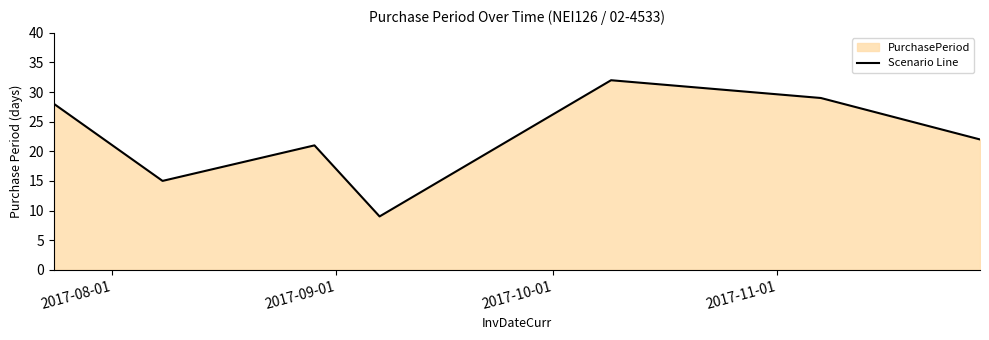

How many lines are shown in the chart?

1